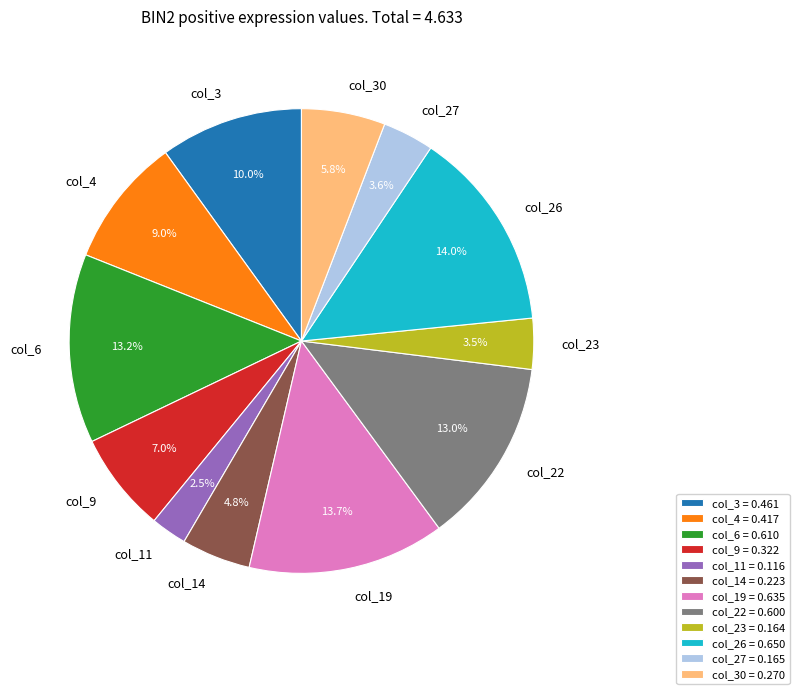

How much of the chart is everything except col_22?

87.0%